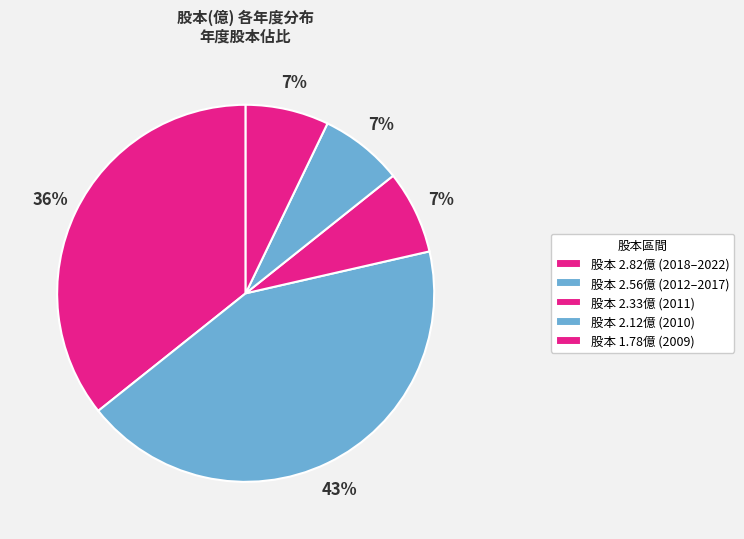

How many slices are in this pie chart?

5